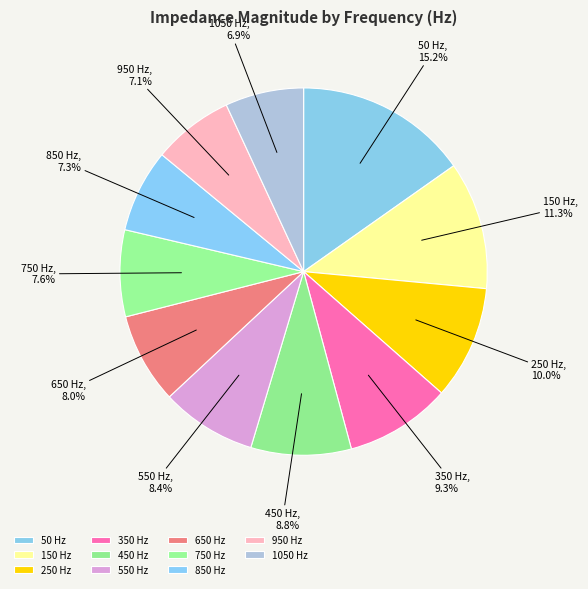

The 850 slice represents 7% of the pie. True or false?

True